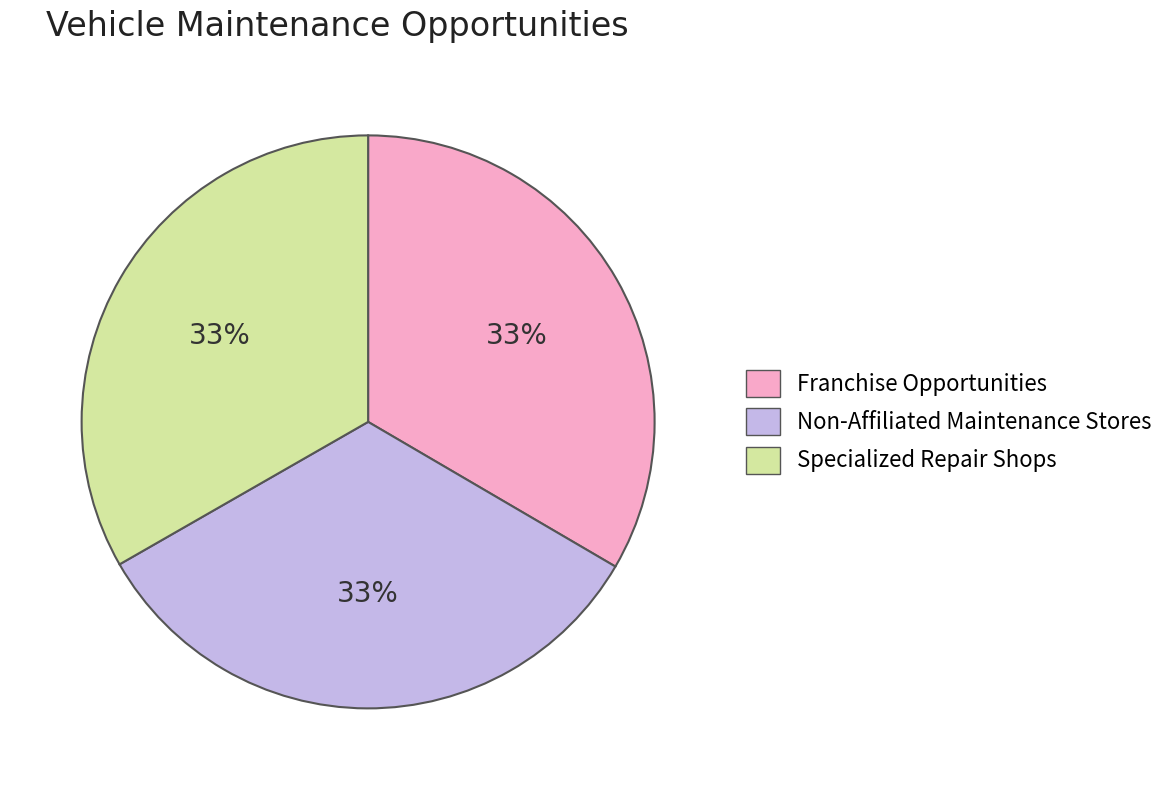

The Franchise Opportunities slice represents 33% of the pie. True or false?

True